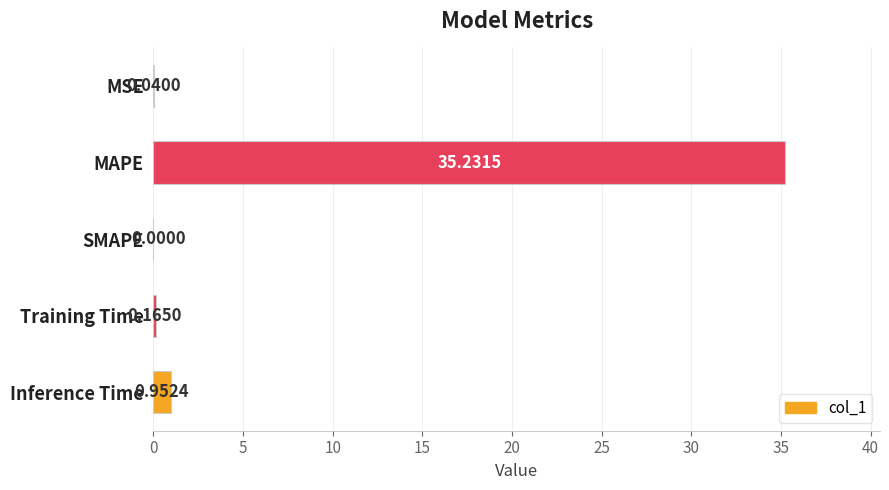

What is the maximum value shown in the chart?

35.2